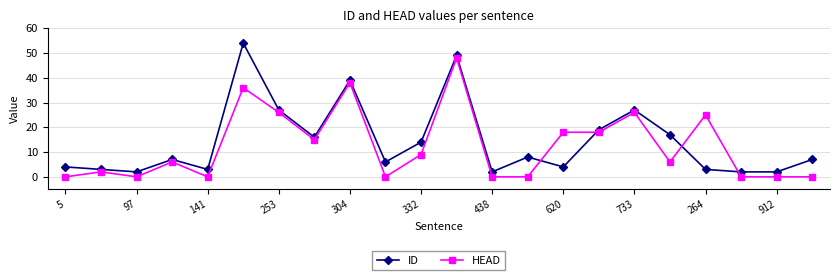

After their last crossing, which series has the higher values: ID or HEAD?

ID